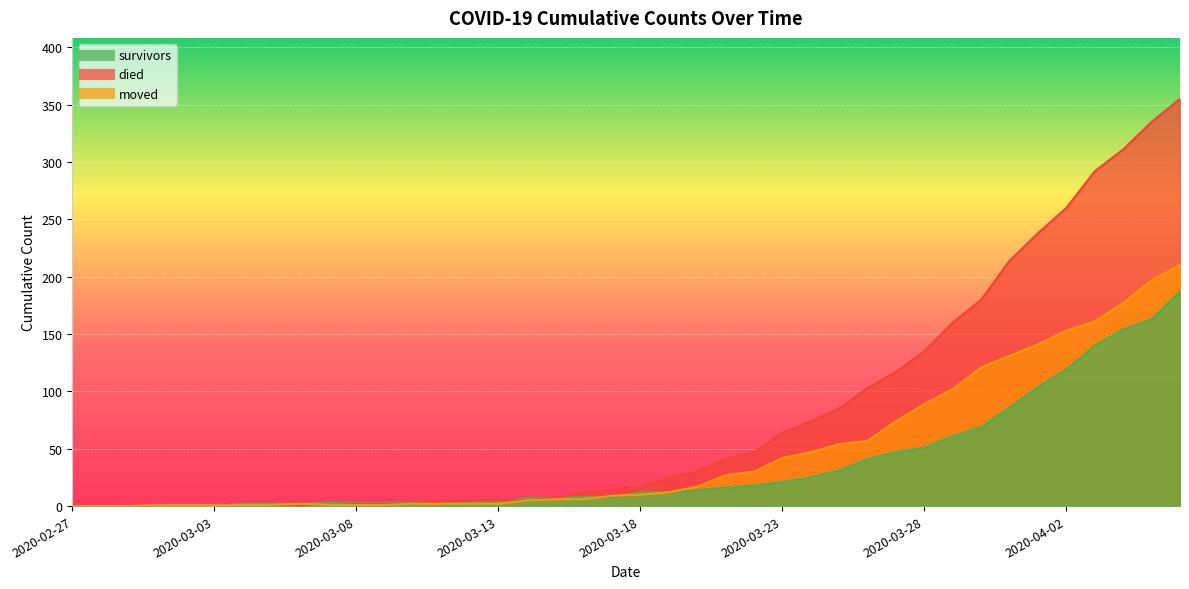

Reading left to right, extract all data points from this chart.

survivors: 2020-02-27=0	2020-02-28=0	2020-02-29=0	2020-03-01=0	2020-03-02=0	2020-03-03=0	2020-03-04=2	2020-03-05=2	2020-03-06=2	2020-03-07=3	2020-03-08=3	2020-03-09=3	2020-03-10=3	2020-03-11=3	2020-03-12=3	2020-03-13=4	2020-03-14=7	2020-03-15=7	2020-03-16=8	2020-03-17=8	2020-03-18=12	2020-03-19=12	2020-03-20=14	2020-03-21=16	2020-03-22=18	2020-03-23=21	2020-03-24=25	2020-03-25=31	2020-03-26=41	2020-03-27=47	2020-03-28=51	2020-03-29=61	2020-03-30=69	2020-03-31=86	2020-04-01=104	2020-04-02=119	2020-04-03=140	2020-04-04=154	2020-04-05=163	2020-04-06=187
died: 2020-02-27=0	2020-02-28=0	2020-02-29=0	2020-03-01=0	2020-03-02=0	2020-03-03=0	2020-03-04=0	2020-03-05=0	2020-03-06=0	2020-03-07=0	2020-03-08=2	2020-03-09=2	2020-03-10=2	2020-03-11=4	2020-03-12=5	2020-03-13=5	2020-03-14=5	2020-03-15=7	2020-03-16=12	2020-03-17=14	2020-03-18=17	2020-03-19=25	2020-03-20=30	2020-03-21=41	2020-03-22=47	2020-03-23=64	2020-03-24=74	2020-03-25=85	2020-03-26=103	2020-03-27=117	2020-03-28=135	2020-03-29=160	2020-03-30=180	2020-03-31=214	2020-04-01=238	2020-04-02=260	2020-04-03=292	2020-04-04=311	2020-04-05=335	2020-04-06=355
moved: 2020-02-27=0	2020-02-28=0	2020-02-29=0	2020-03-01=1	2020-03-02=1	2020-03-03=1	2020-03-04=1	2020-03-05=1	2020-03-06=2	2020-03-07=1	2020-03-08=1	2020-03-09=1	2020-03-10=2	2020-03-11=2	2020-03-12=2	2020-03-13=2	2020-03-14=5	2020-03-15=6	2020-03-16=6	2020-03-17=9	2020-03-18=10	2020-03-19=12	2020-03-20=17	2020-03-21=27	2020-03-22=30	2020-03-23=42	2020-03-24=47	2020-03-25=54	2020-03-26=57	2020-03-27=74	2020-03-28=89	2020-03-29=102	2020-03-30=121	2020-03-31=131	2020-04-01=141	2020-04-02=153	2020-04-03=161	2020-04-04=177	2020-04-05=197	2020-04-06=210